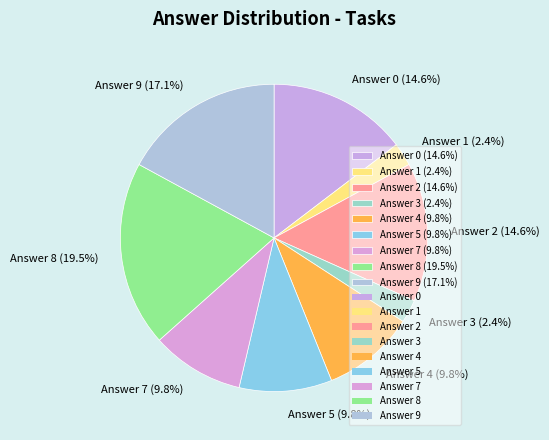

Is there any slice that represents more than half of the pie?

No